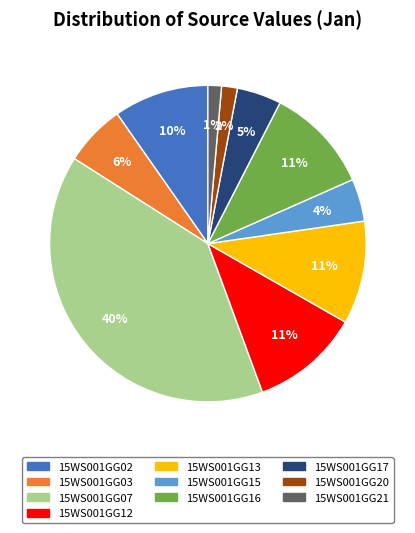

True or false: 15WS001GG12 accounts for 11% of the total.

True